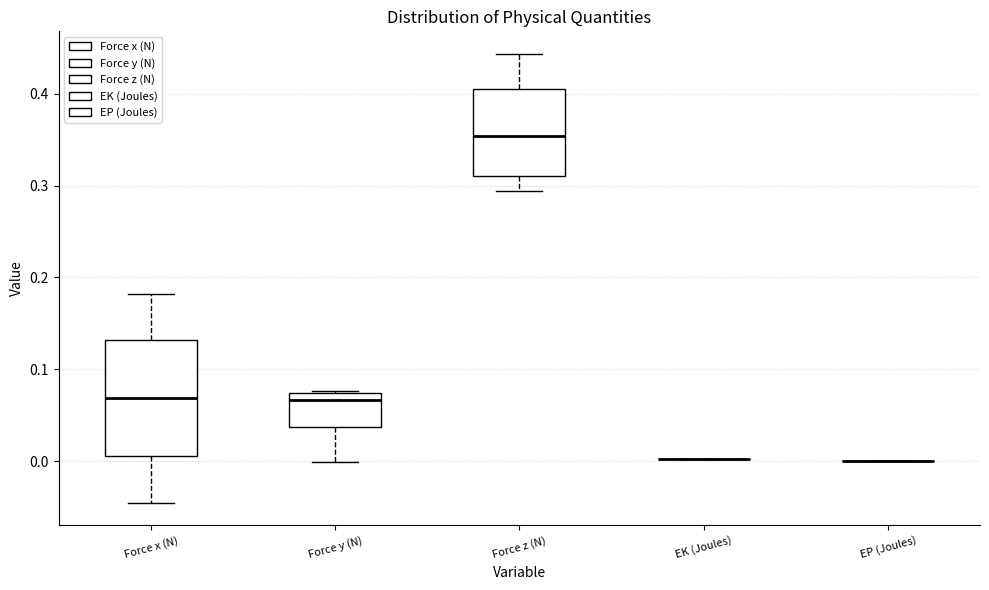

Reading left to right, transcribe this box plot: for each box, give where its median line is, the range the box spans, and where its two whiskers end, as read against the y-axis. The values are not printed on the chart, so give them approximately, as read against the axis.

Force x (N): median 0.07, box 0.01 to 0.13, whiskers -0.05 to 0.18
Force y (N): median 0.07 (just below the box's upper edge), box 0.04 to 0.07, whiskers 0.00 to 0.08
Force z (N): median 0.35, box 0.31 to 0.41, whiskers 0.29 to 0.44
EK (Joules): box collapsed to a line at 0.00, whiskers 0.00 to 0.00
EP (Joules): box collapsed to a line at 0.00, whiskers 0.00 to 0.00